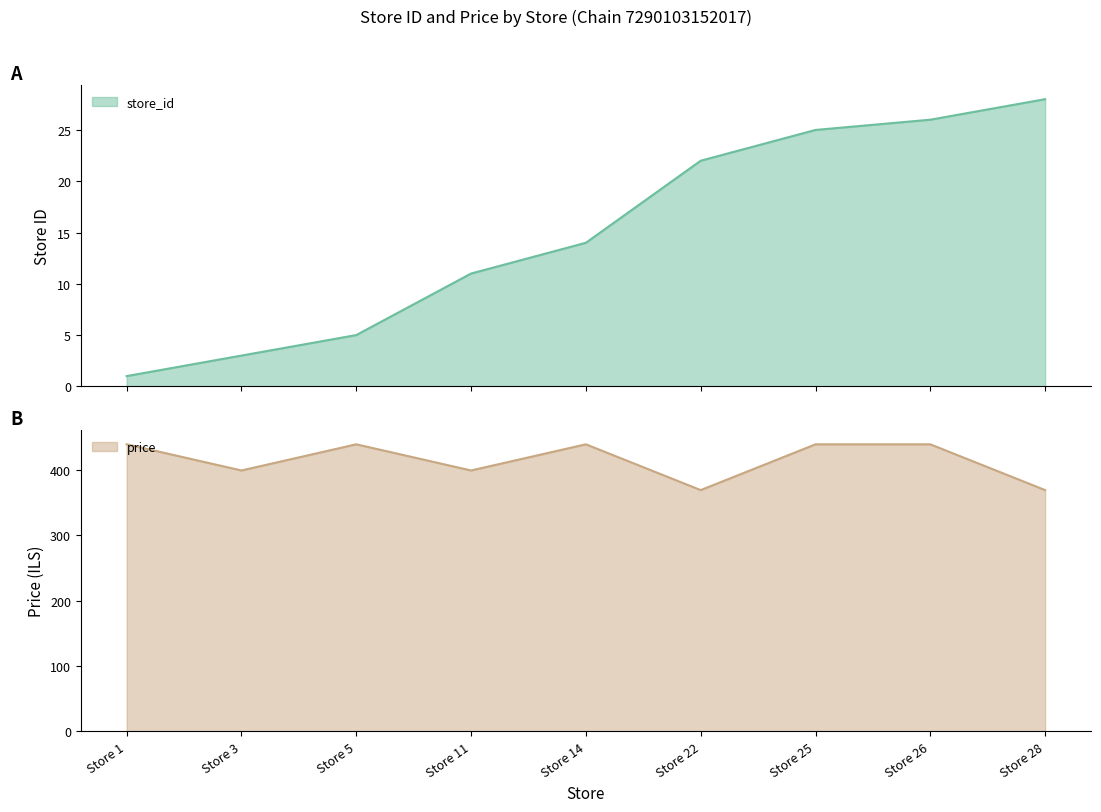

At which label does store_id reach its peak?

Store 28